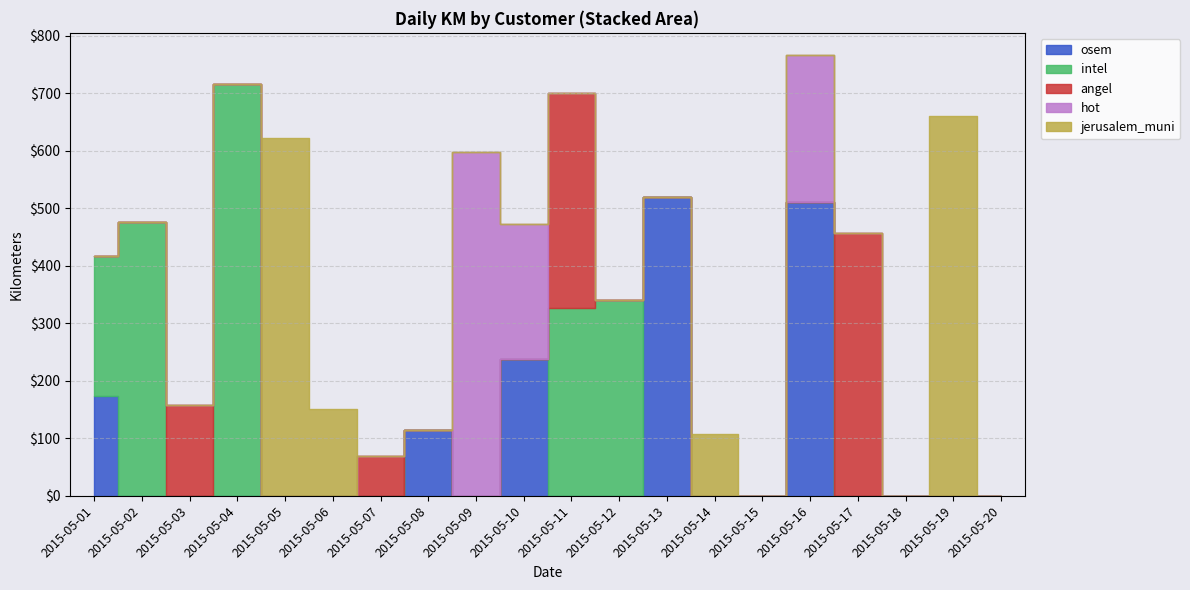

List the series in order of their peak value, highest first.

intel, jerusalem_muni, hot, osem, angel